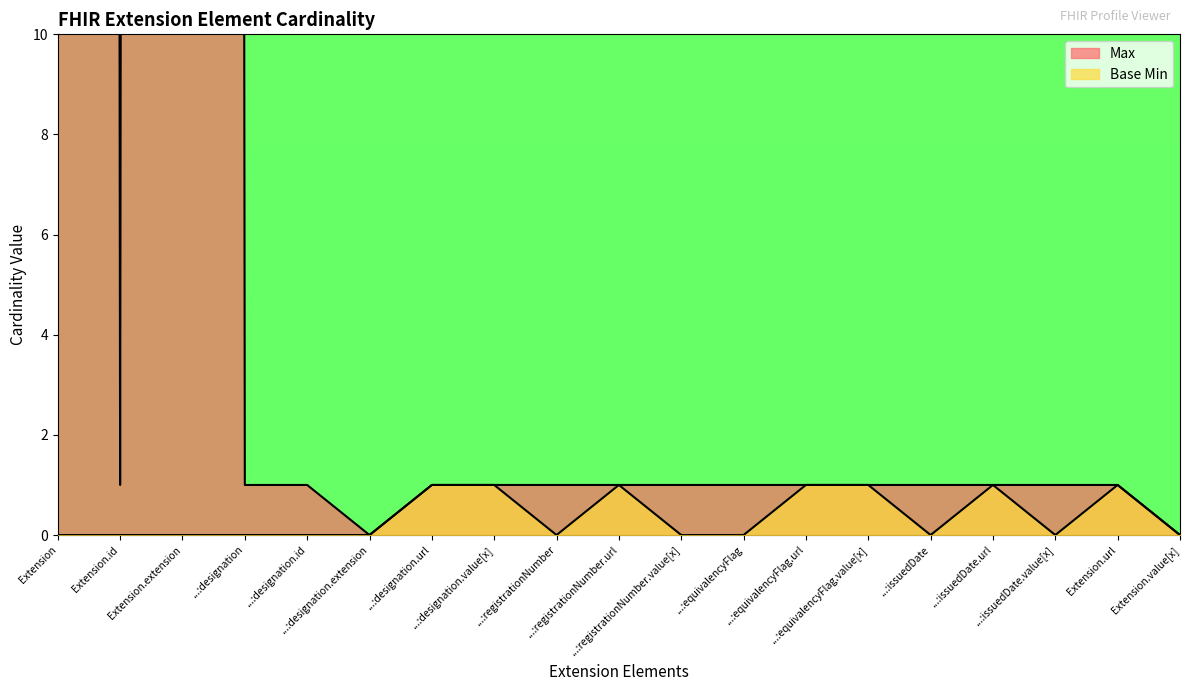

List the series in order of their peak value, lowest first.

Base Min, Max